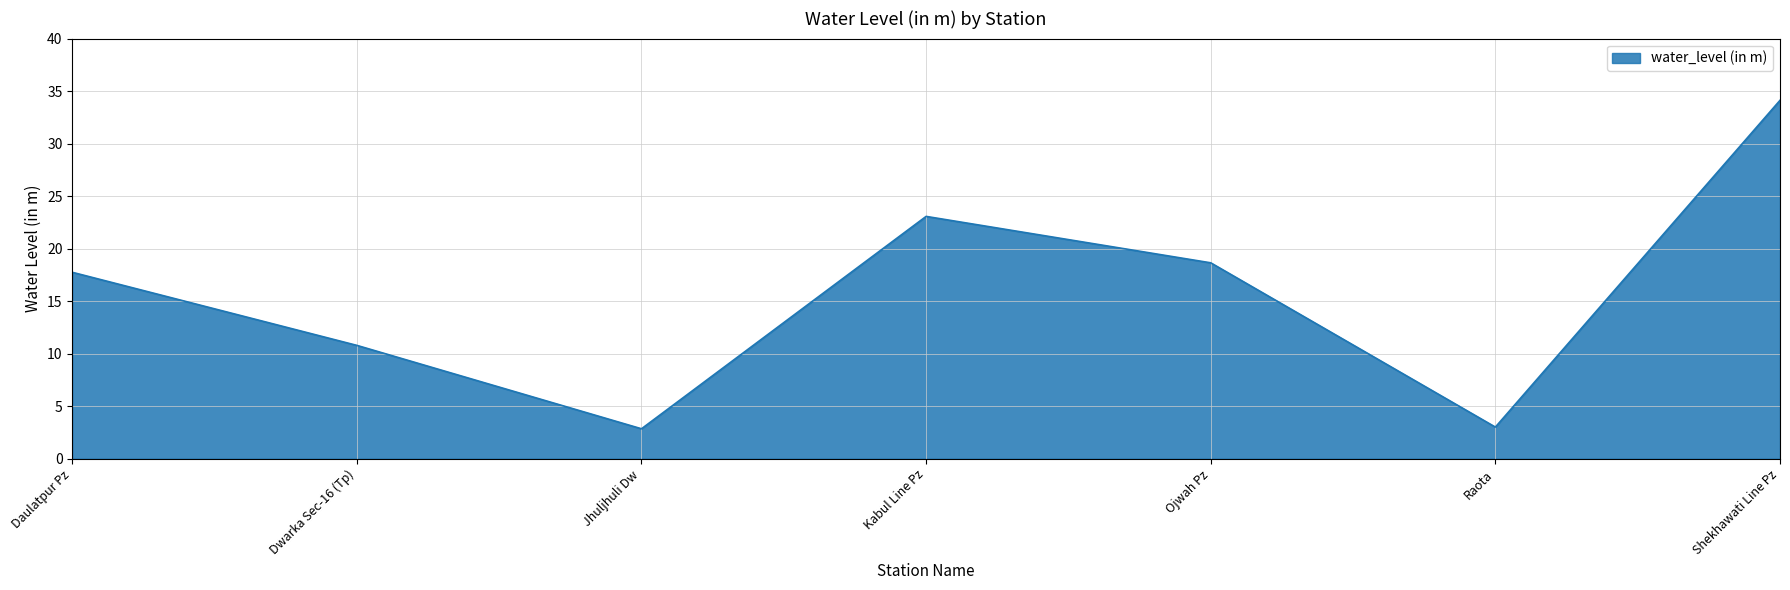

Is it true that the value at Dwarka Sec-16 (Tp) is 10.8?

True